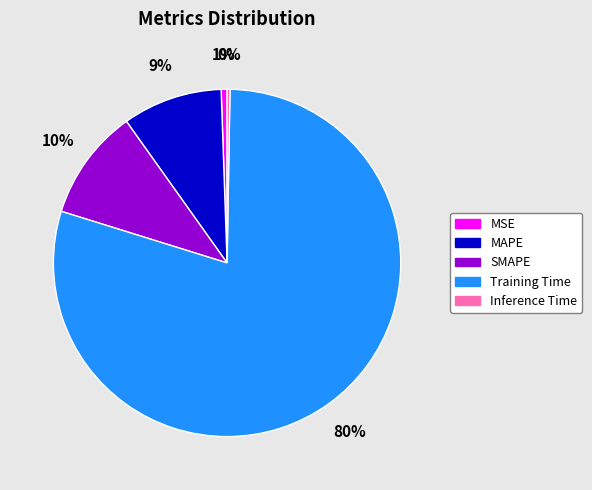

Which slice represents more than half of the pie?

Training Time